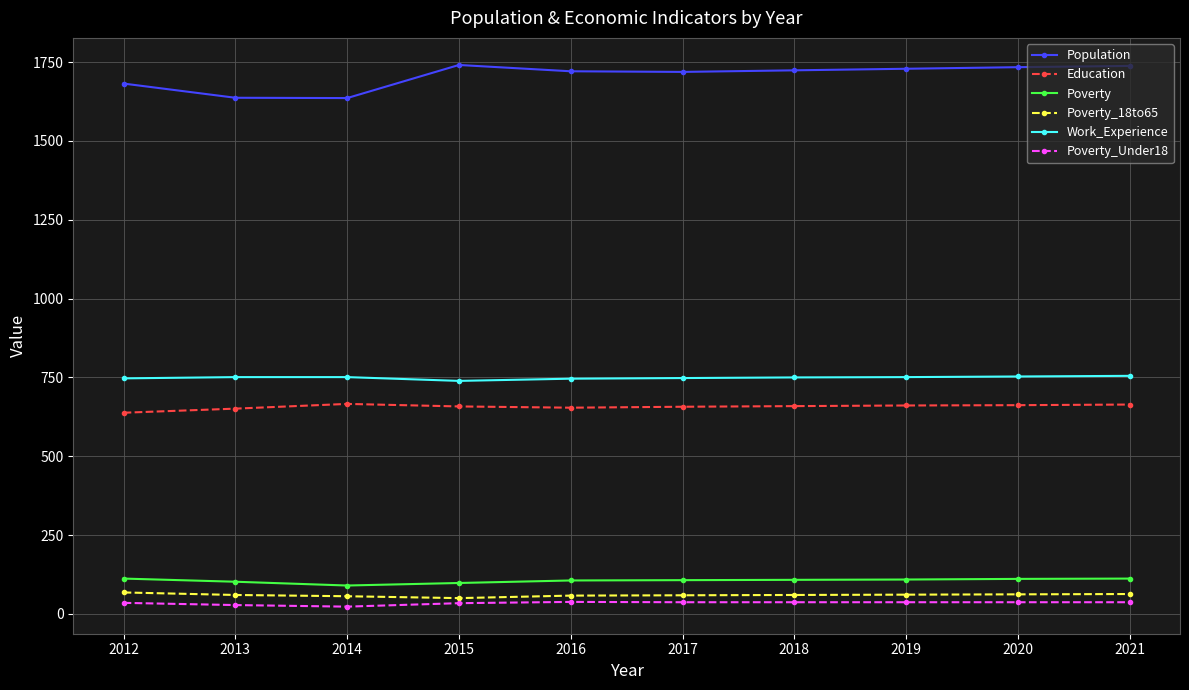

What are all the series names shown in the legend?

Population, Education, Poverty, Poverty_18to65, Work_Experience, Poverty_Under18